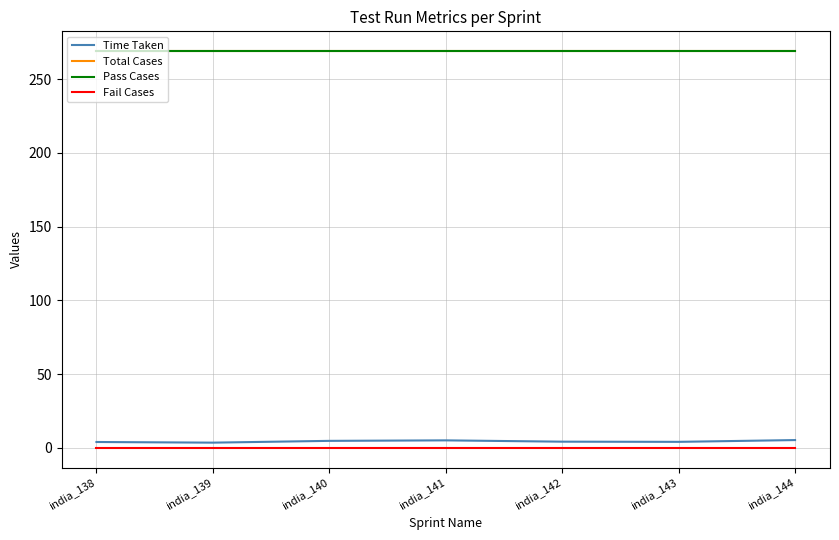

Between india_141 and india_144, which series saw the biggest shift?

Time Taken